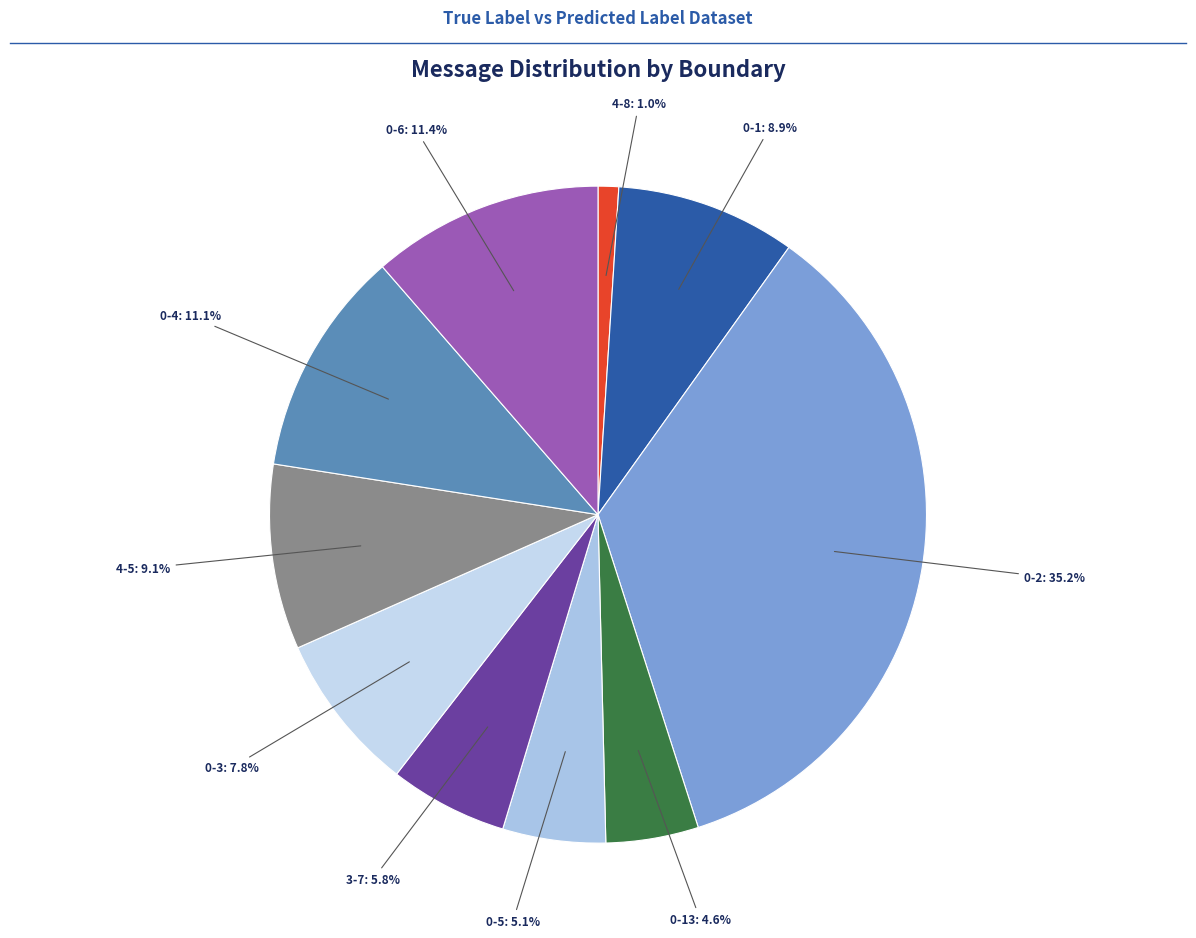

Is there any slice that represents more than half of the pie?

No